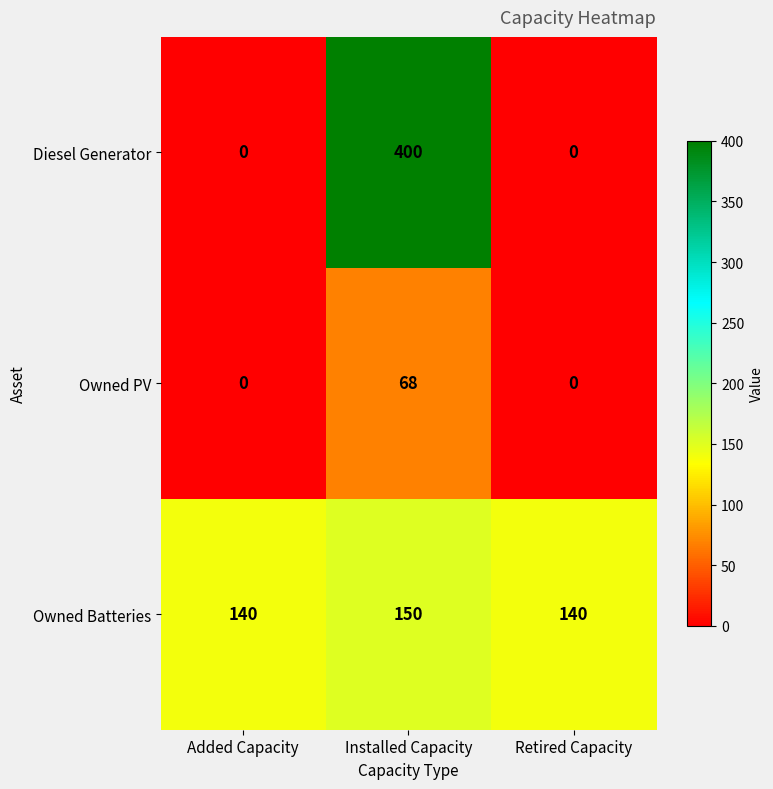

The value of Diesel Generator at Installed Capacity is 547. True or false?

False